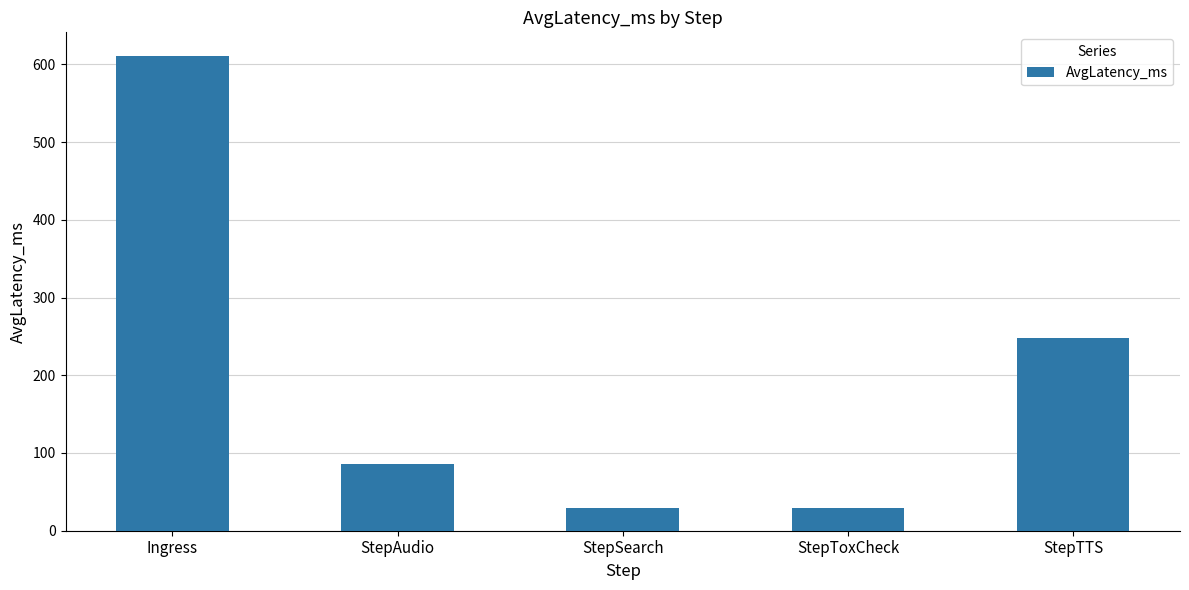

What is the label of the 5th bar from the right?

Ingress